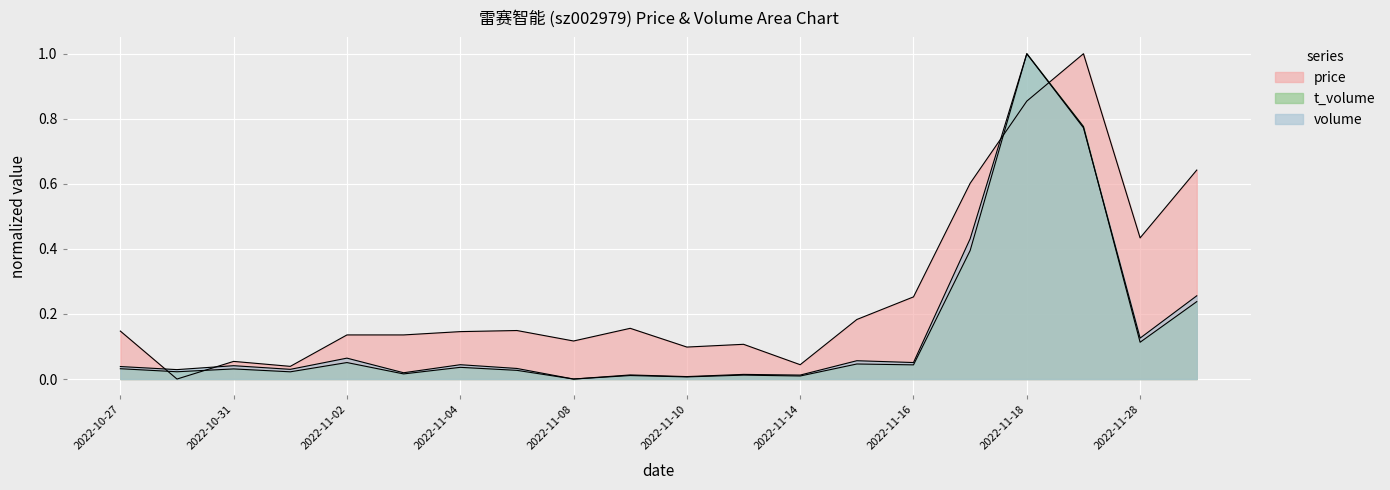

What is the difference between the highest and lowest values at 2022-11-28?

0.3